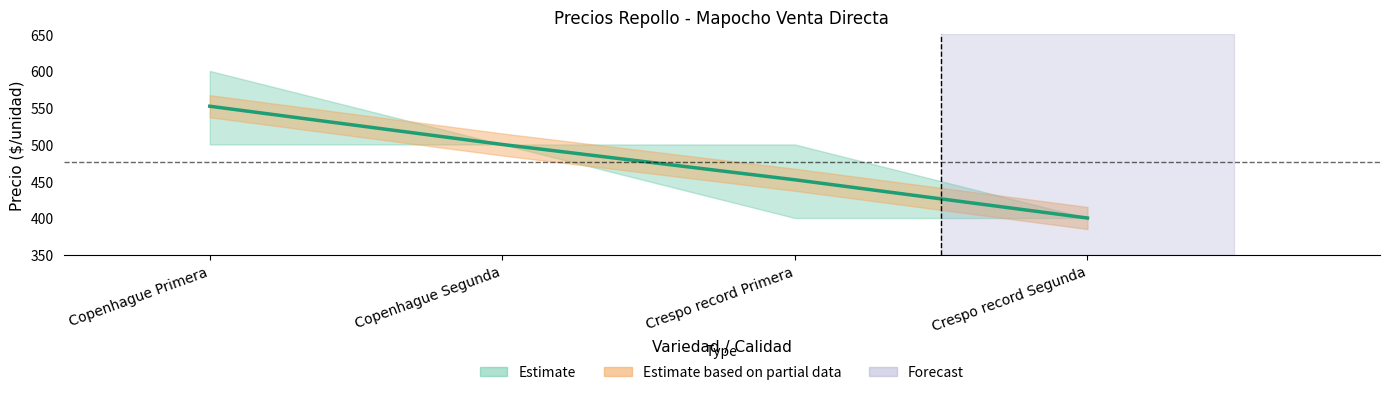

What is the maximum value shown in the chart?

552